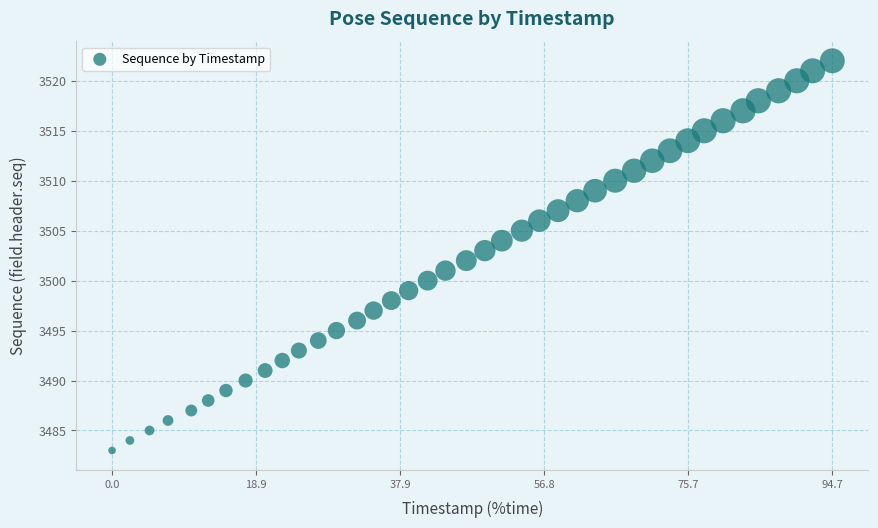

What is the range of Y values (max minus min)?

39